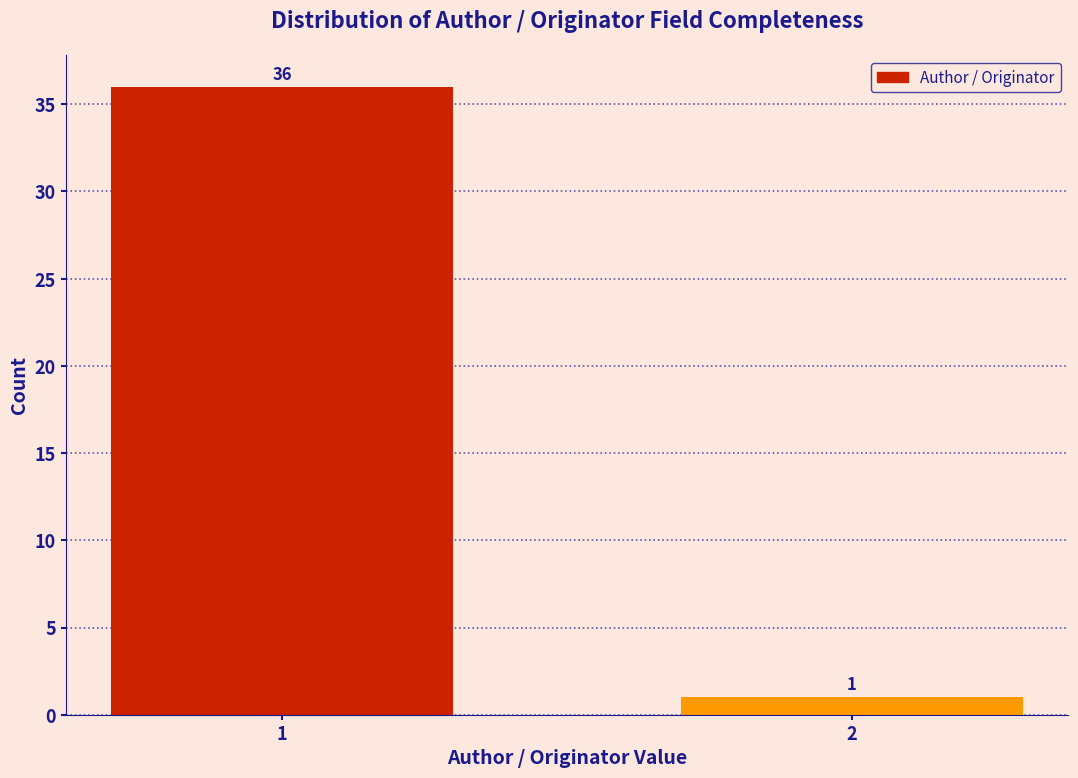

Reading left to right, list all the values displayed in this chart.

36	1